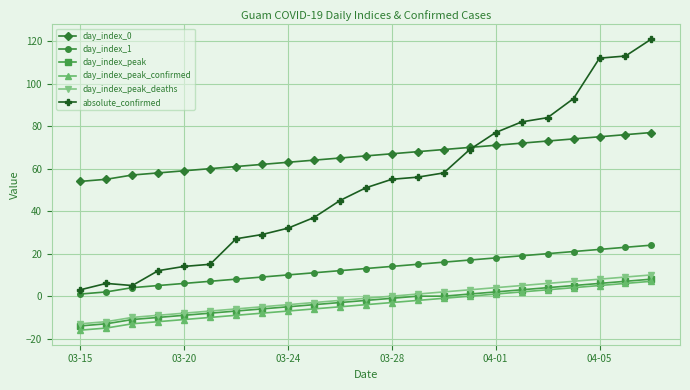

True or false: day_index_0 and day_index_peak_deaths intersect in this chart.

False